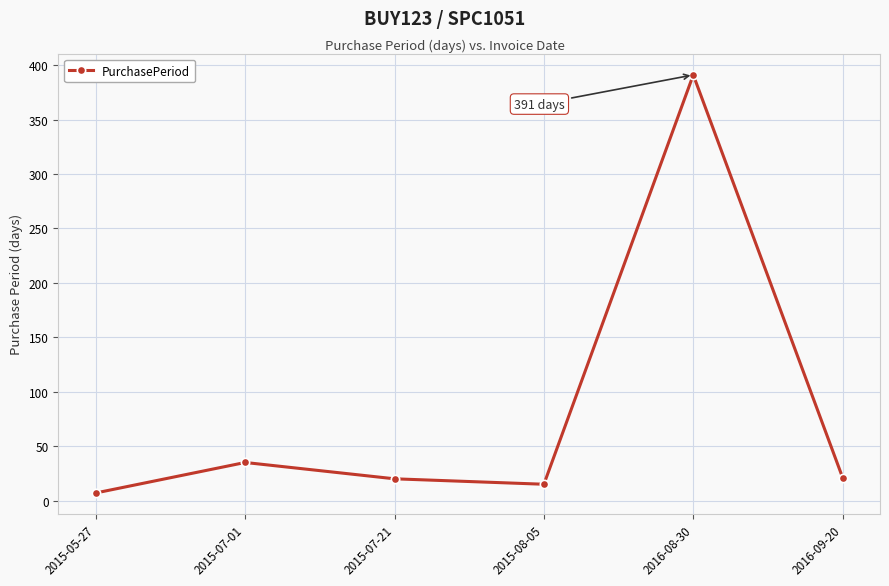

Where is the first local minimum?

2015-08-05